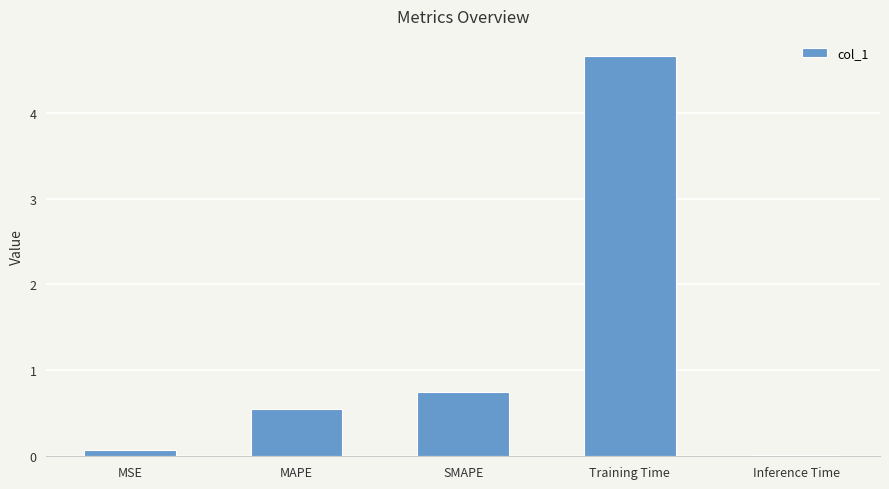

How many categories are shown in the chart?

5